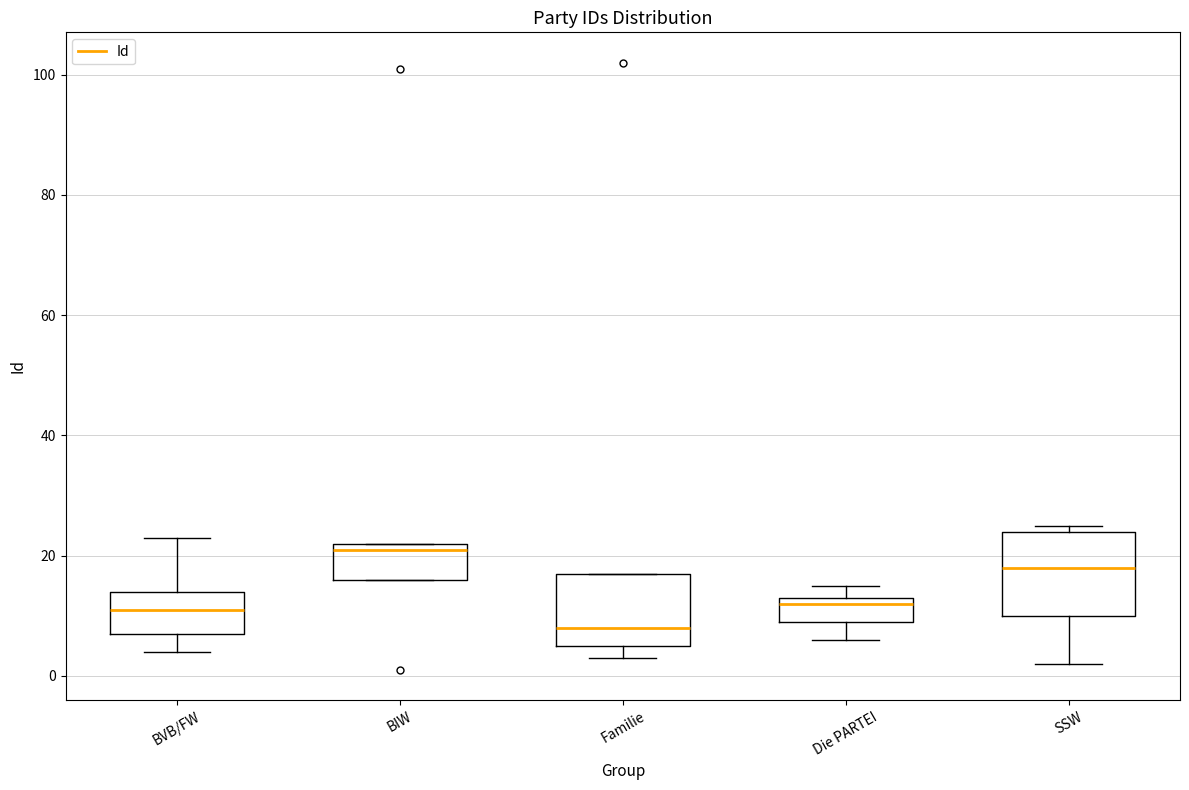

Which box is the tallest, from its lower edge to its upper edge?

SSW